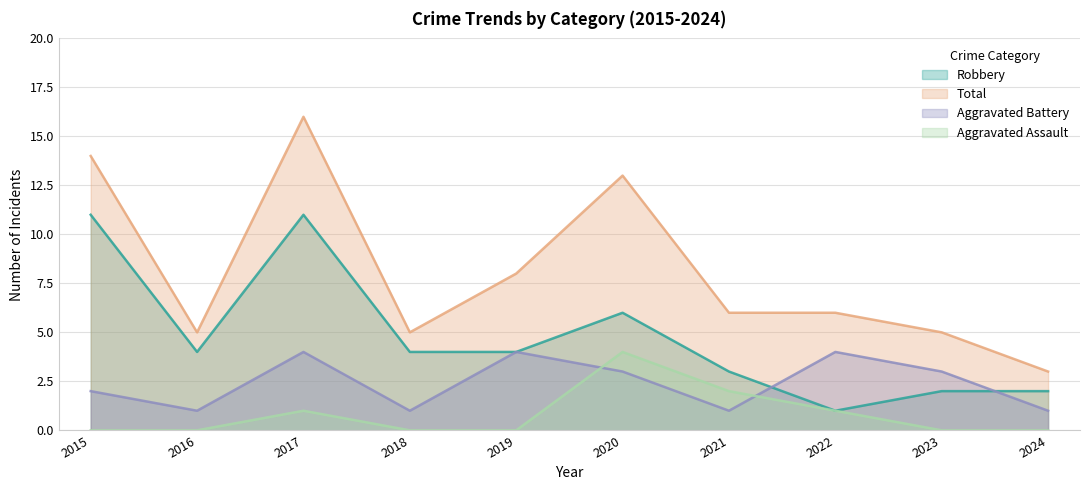

The Aggravated Assault series shows 0 at 2019. True or false?

True